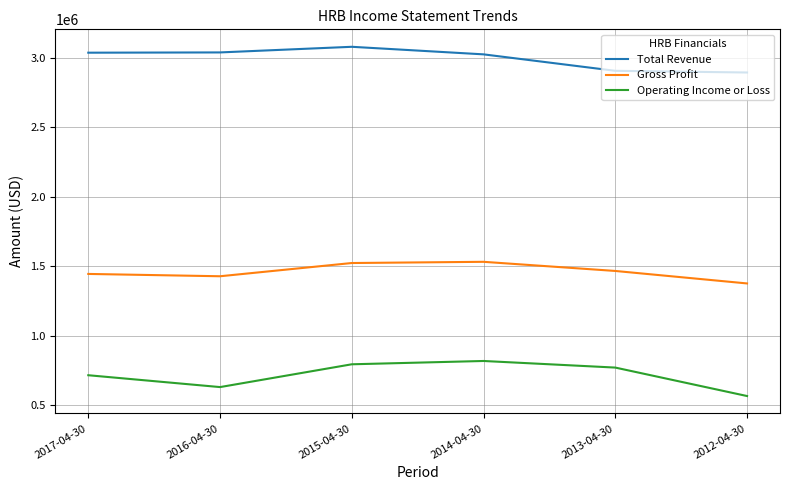

What is the minimum value shown in the chart?

566300